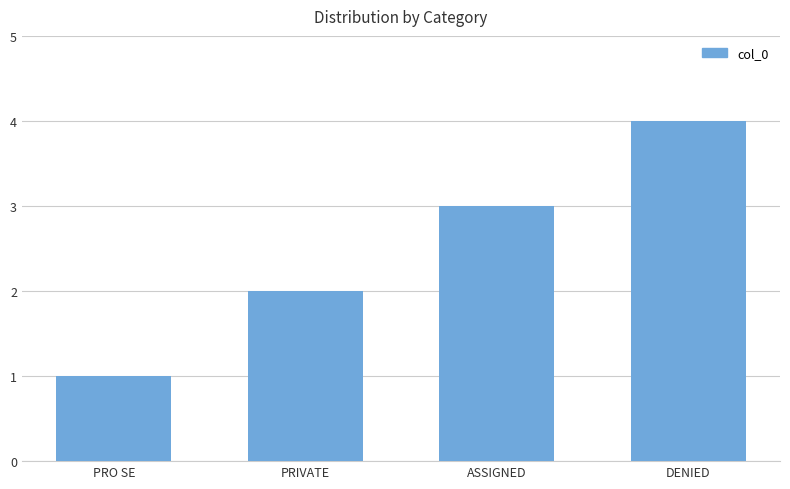

Which category has the lowest value across all series?

PRO SE